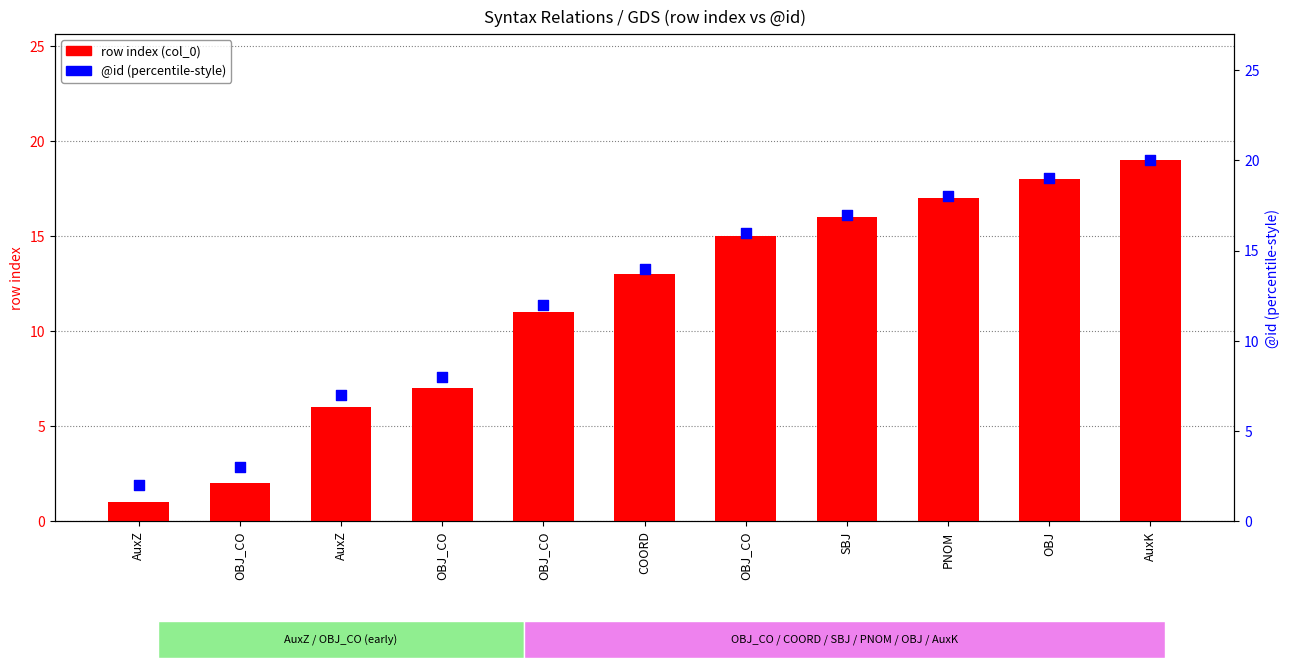

What is the total value across all series at COORD?

27